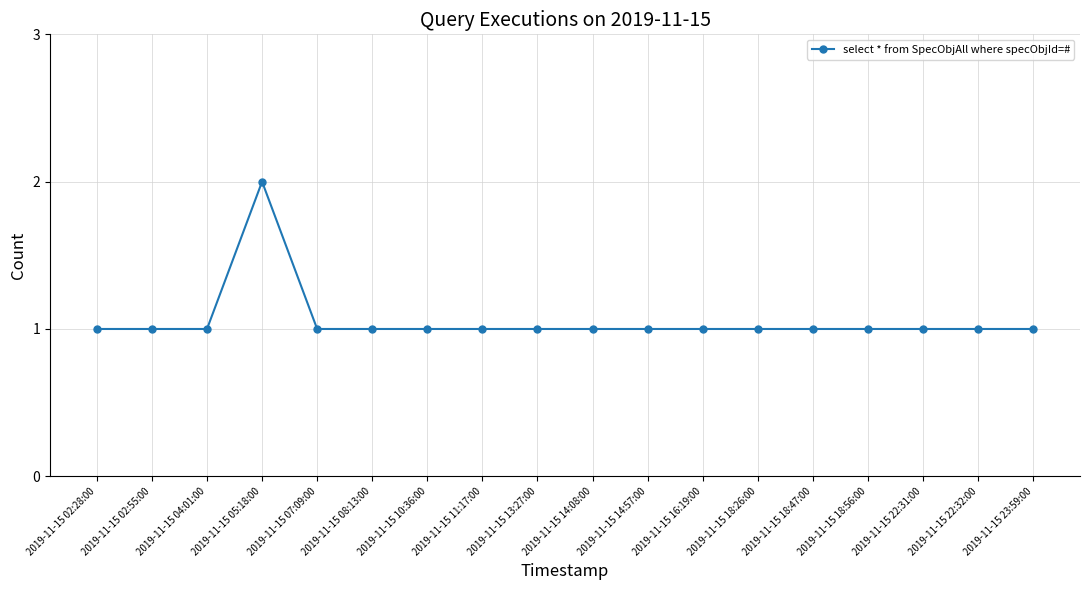

Is it true that the value at 2019-11-15 11:17:00 is 1?

True